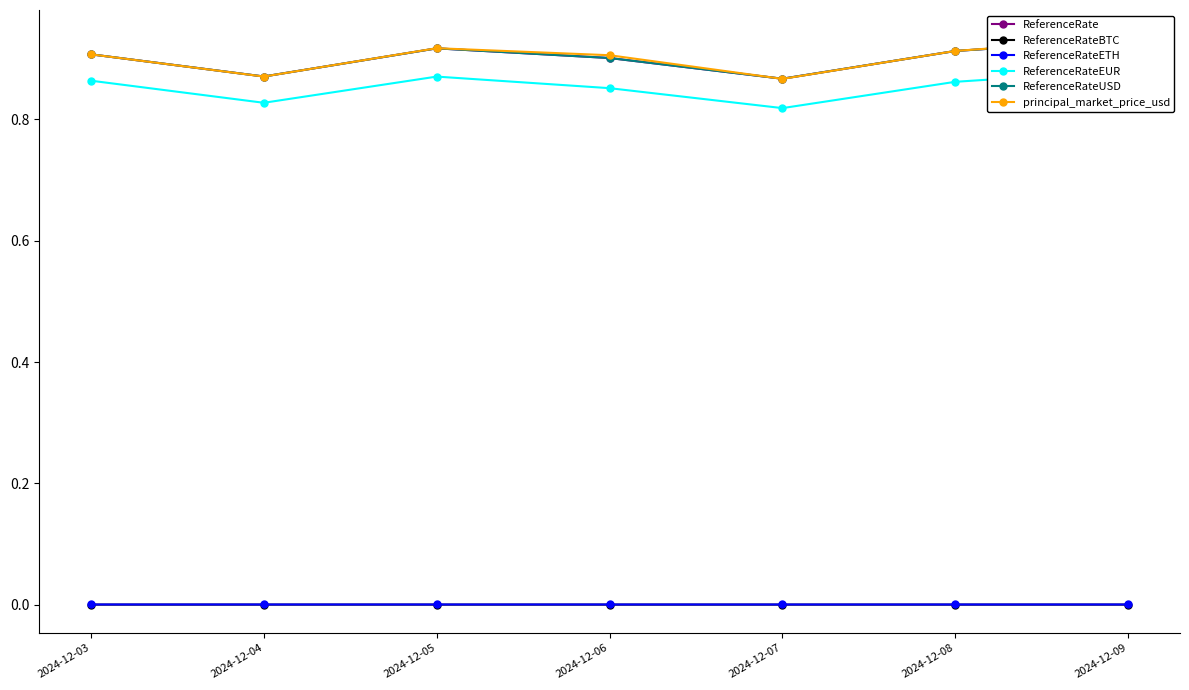

What is the minimum value for ReferenceRateEUR?

0.8